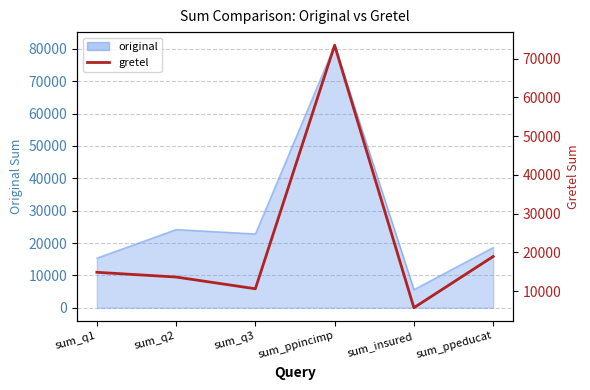

Is it true that the value at sum_q3 is 10580?

True